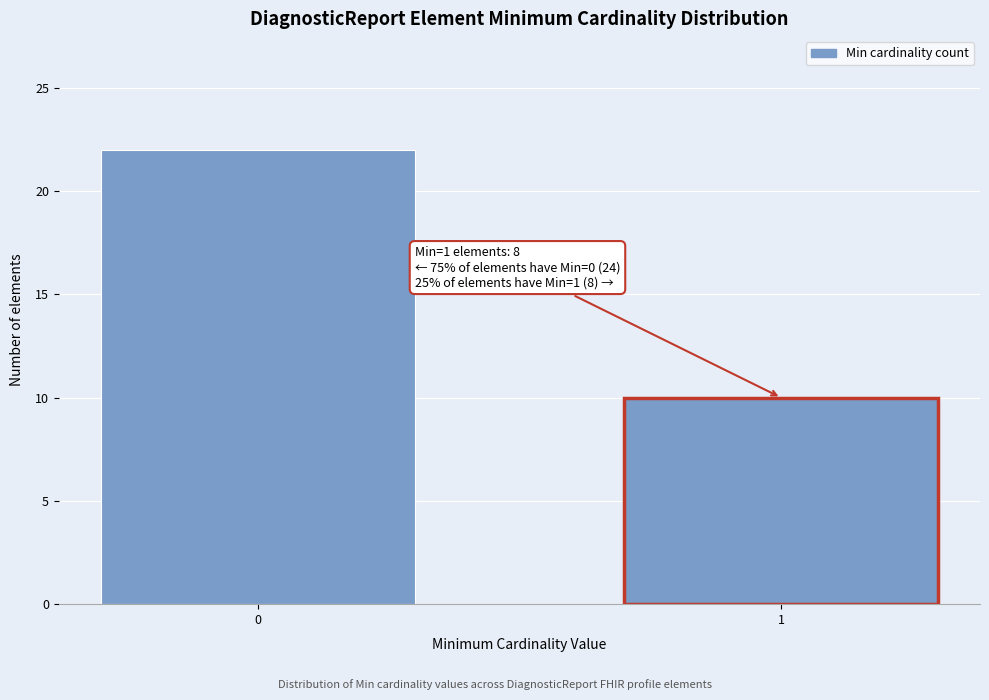

Reading left to right, transcribe all the data shown in this chart.

22	10